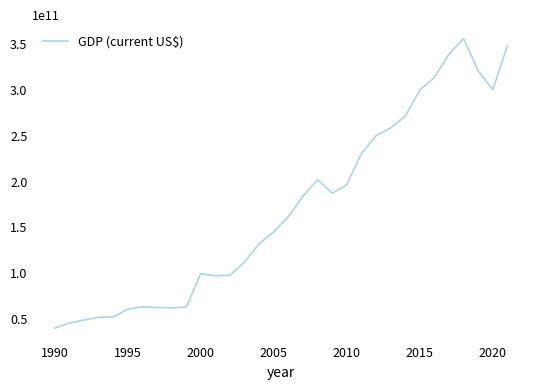

Is it true that the value at 1990 is 40010423970.5?

True